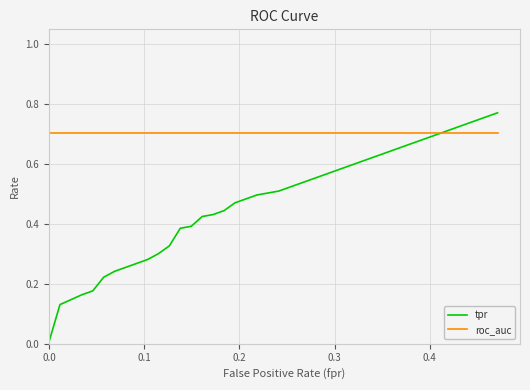

Which series has the largest range (max minus min)?

tpr